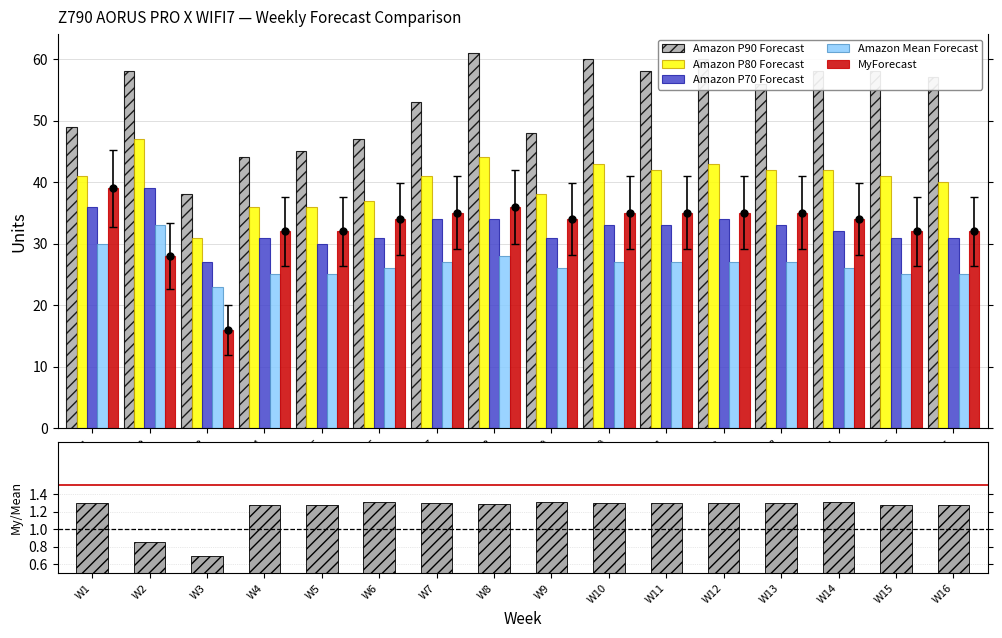

How many data points does each series have?

16